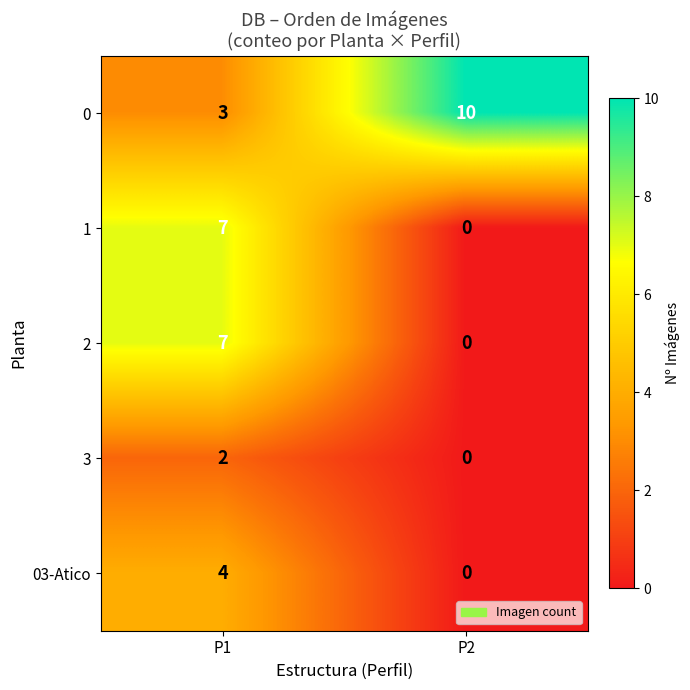

What is the spread (max minus min) of values at P1?

5